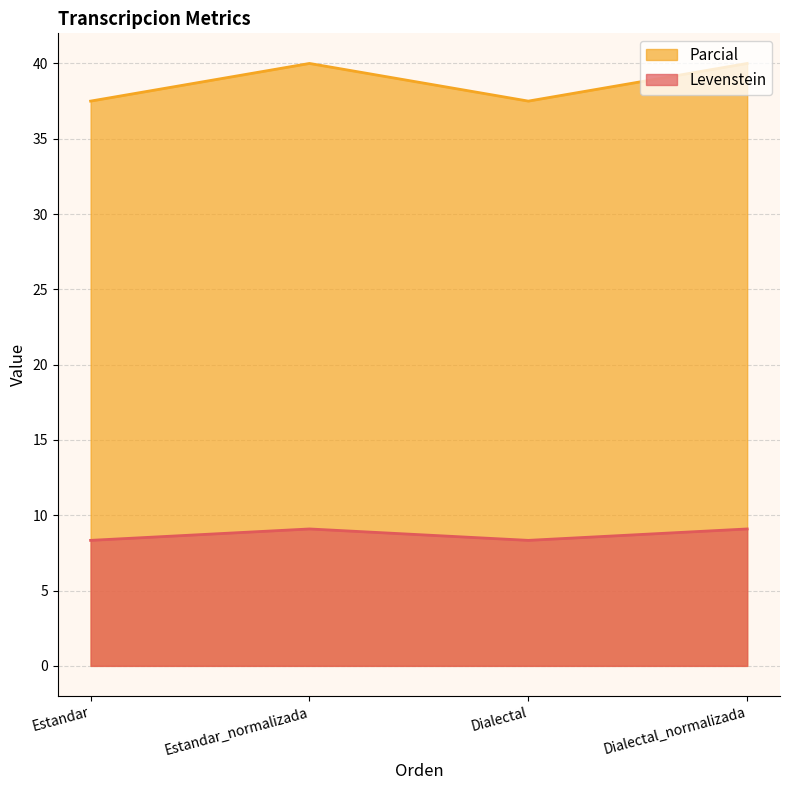

What is the maximum value for Parcial?

40.0